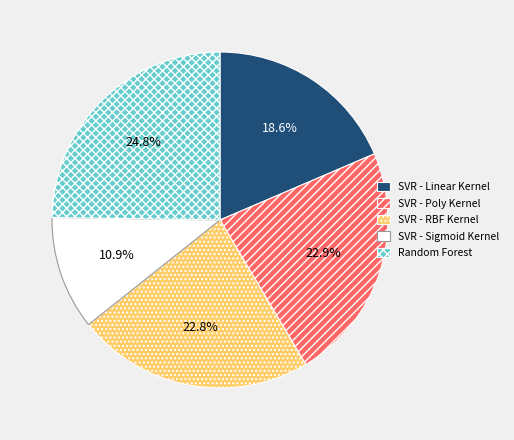

What is the smallest slice in the pie chart?

SVR - Sigmoid Kernel